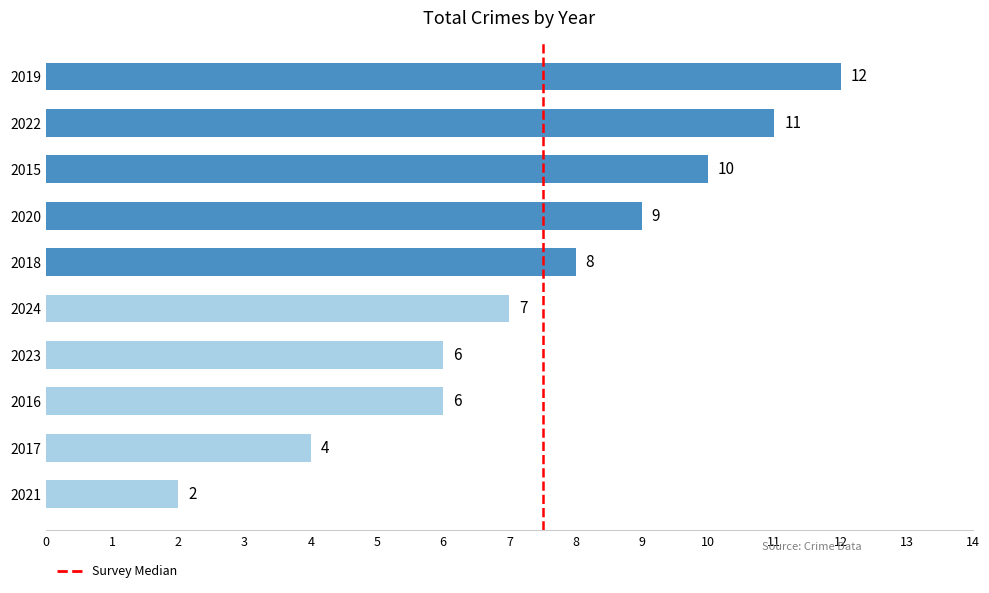

Does the chart contain stacked bars?

No